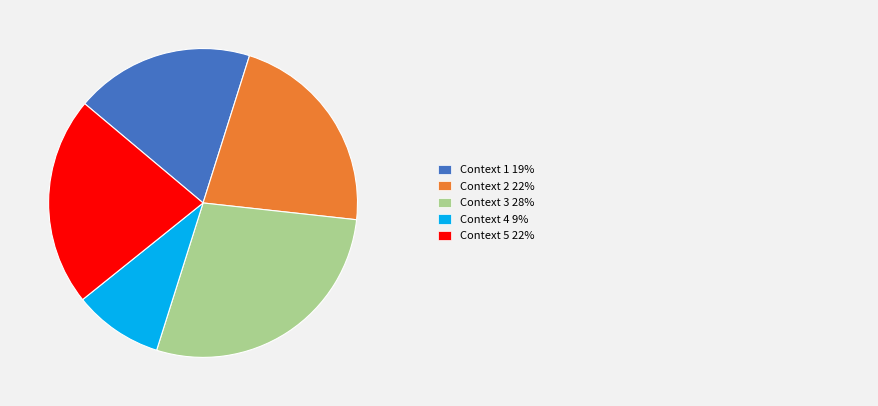

Does any single category account for the majority?

No